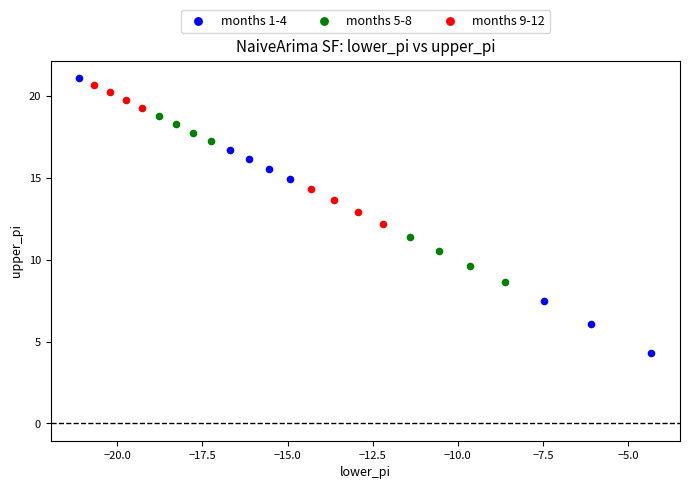

Which series has the largest Y range (max minus min)?

months 1-4